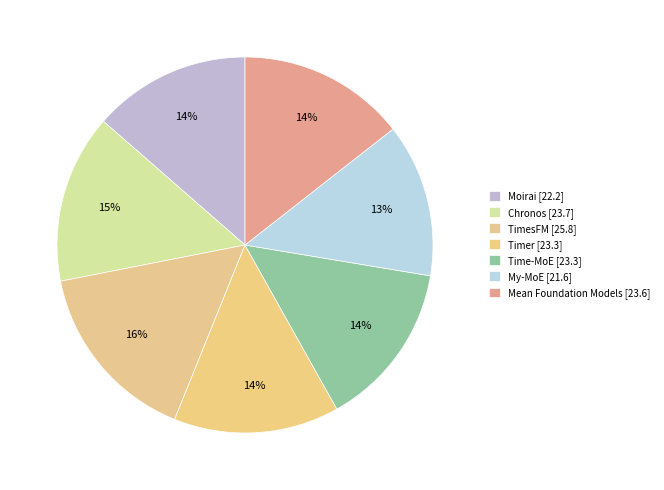

To the nearest percent, what percentage of the pie is Mean Foundation Models?

14%